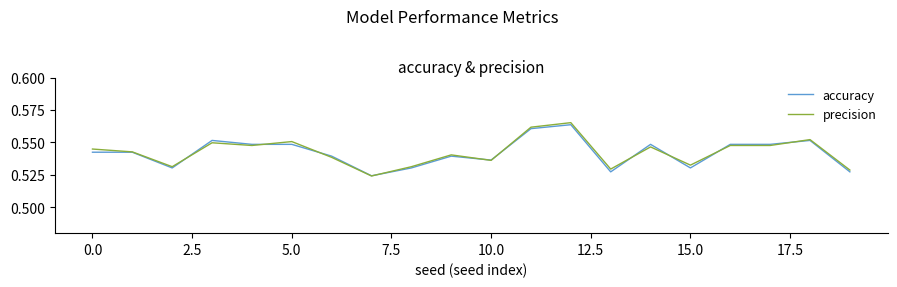

True or false: precision and accuracy cross at least once.

True